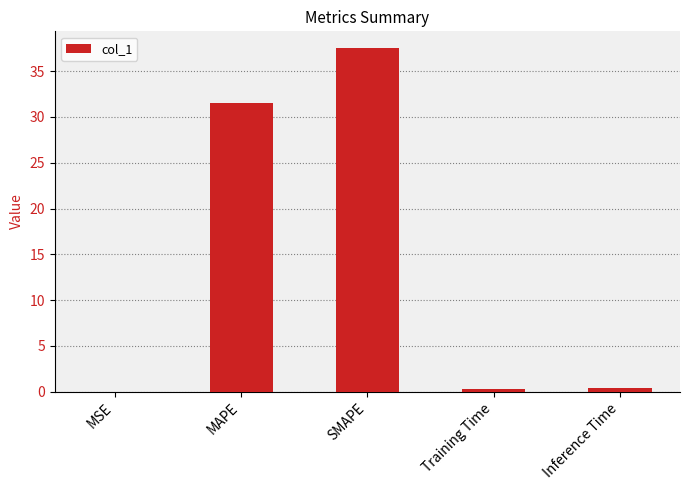

True or false: the data shows 31.6 at MAPE.

True